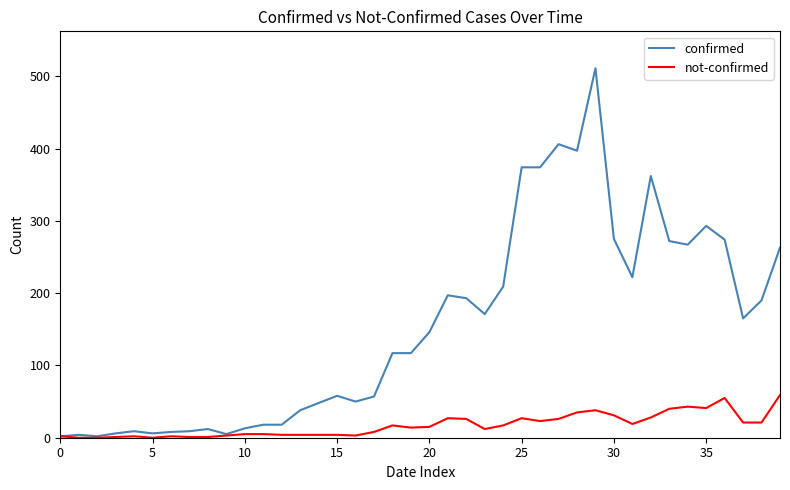

Which series has the largest total across all categories?

confirmed